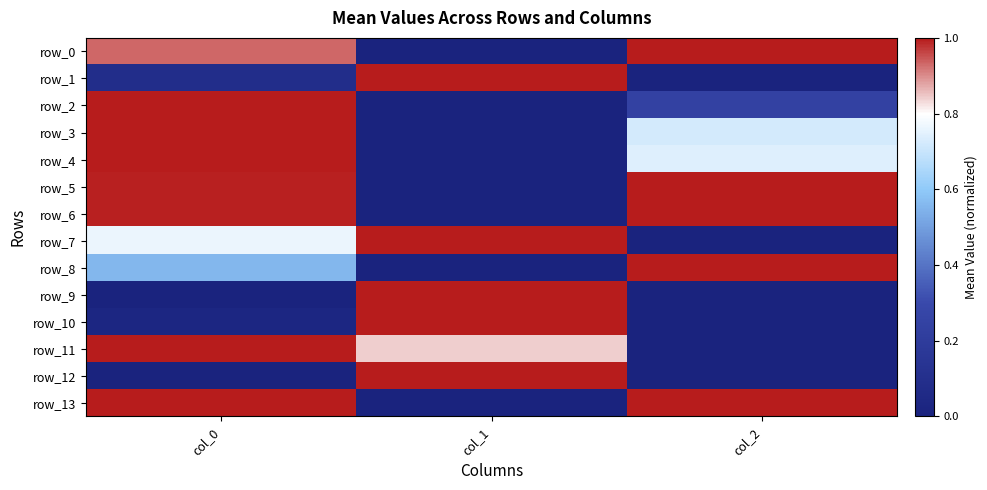

At which category is the sum across all series the highest?

col_0